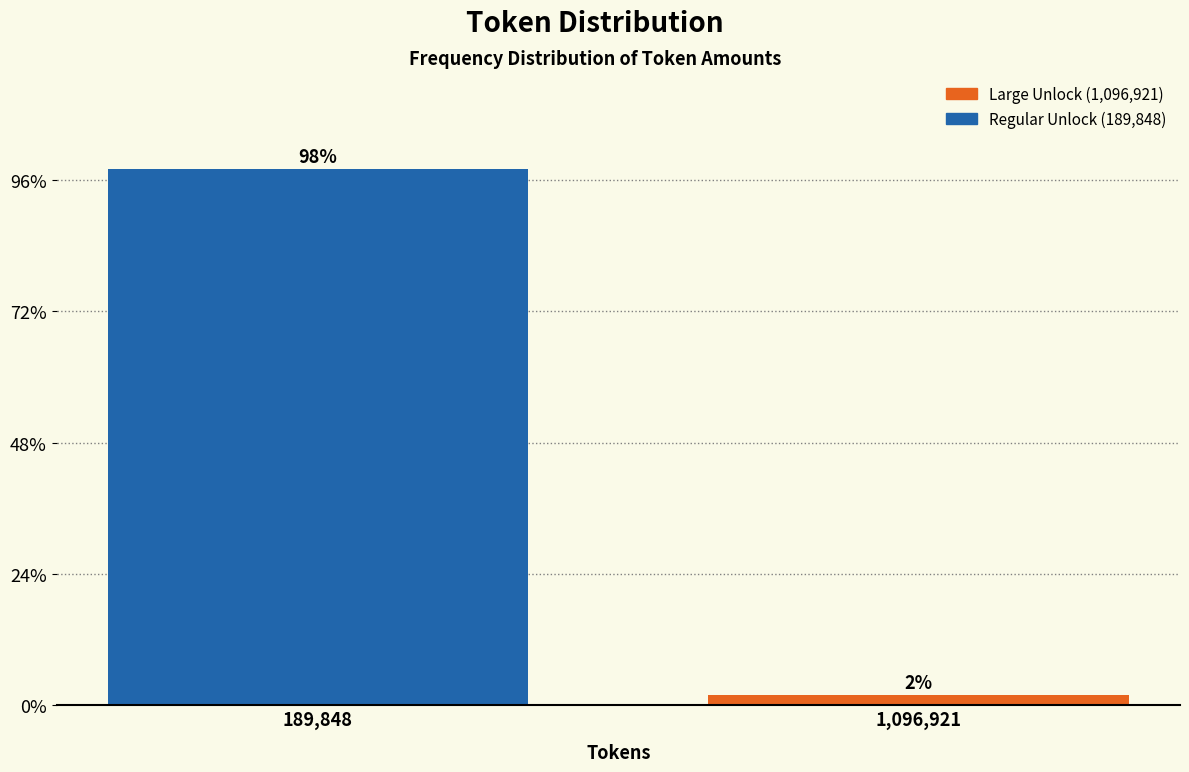

List the labels in order of value, largest first.

189,848, 1,096,921